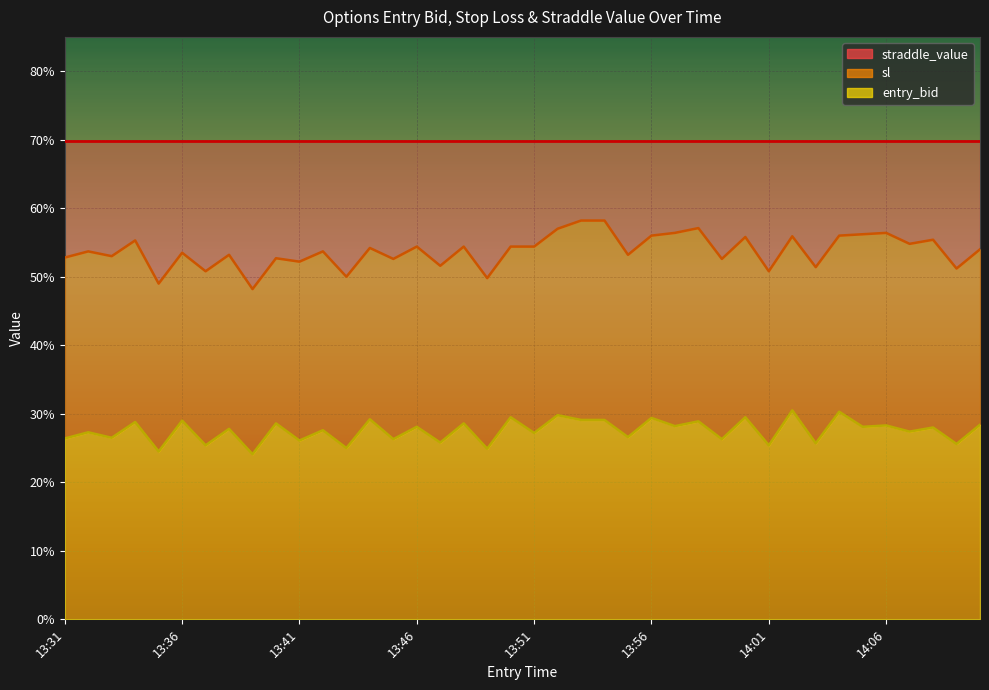

What position from the right is 14:03?

8